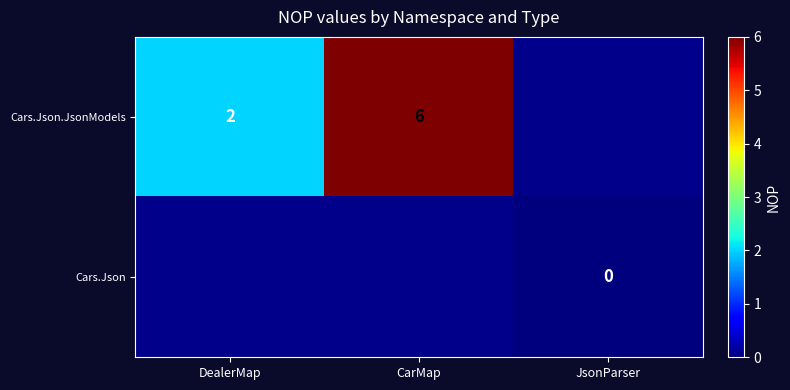

True or false: Cars.Json.JsonModels has a value of 1 at DealerMap.

False